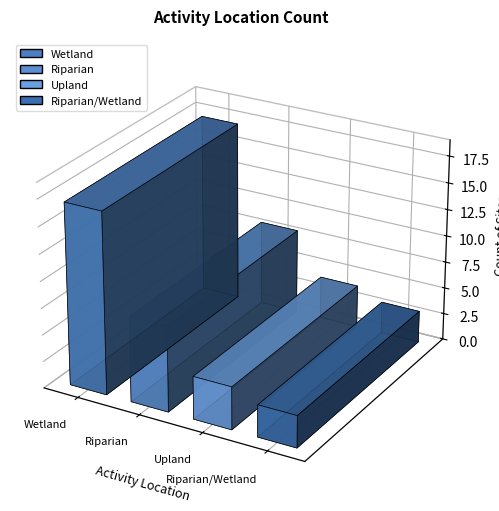

What is the minimum value shown in the chart?

3